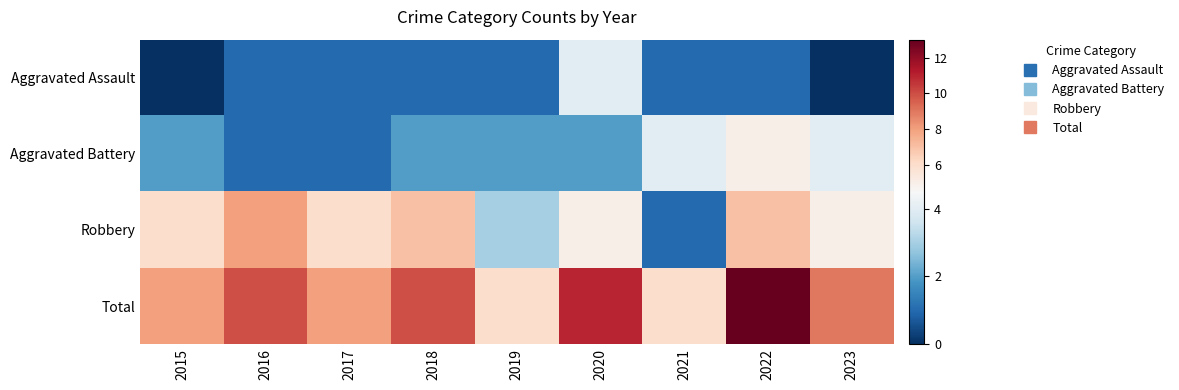

Reading left to right, what are all the values shown in this chart?

Aggravated Assault: 2015=0	2016=1	2017=1	2018=1	2019=1	2020=4	2021=1	2022=1	2023=0
Aggravated Battery: 2015=2	2016=1	2017=1	2018=2	2019=2	2020=2	2021=4	2022=5	2023=4
Robbery: 2015=6	2016=8	2017=6	2018=7	2019=3	2020=5	2021=1	2022=7	2023=5
Total: 2015=8	2016=10	2017=8	2018=10	2019=6	2020=11	2021=6	2022=13	2023=9